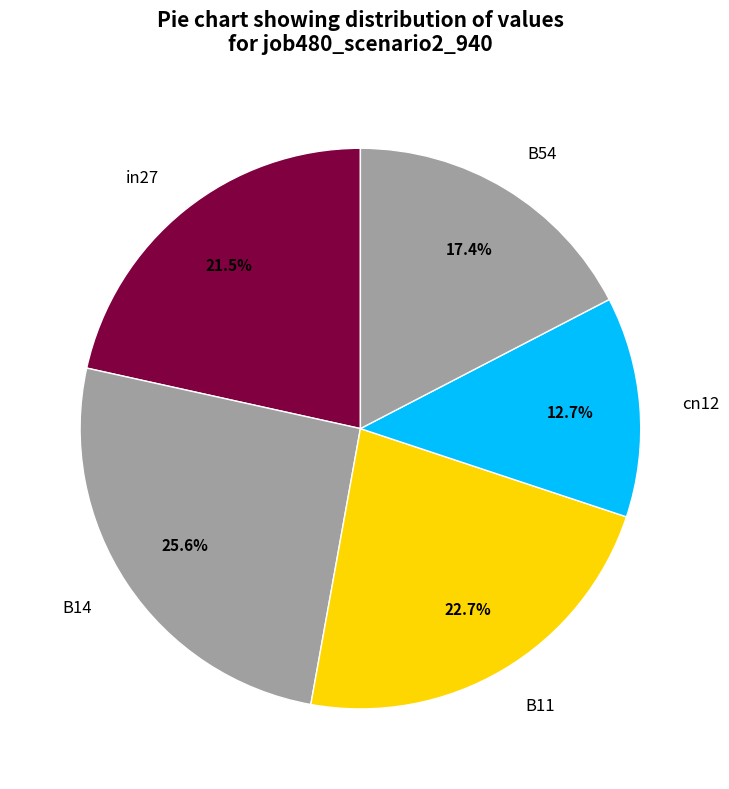

Rank the categories by value from lowest to highest.

cn12, B54, in27, B11, B14